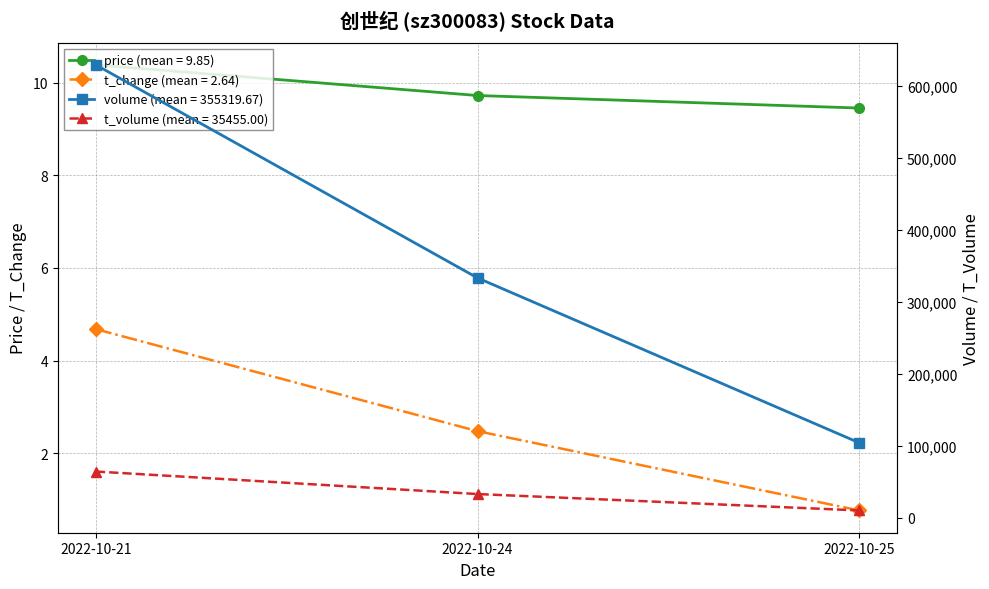

At which category is the sum across all series the highest?

2022-10-21